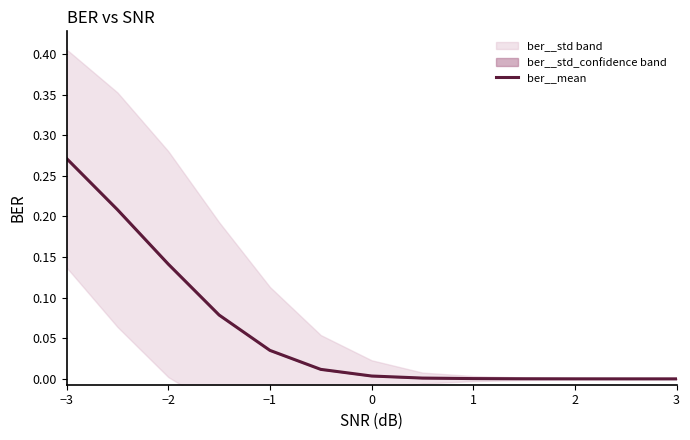

Is it true that ber__mean equals 0.4 at −3?

False